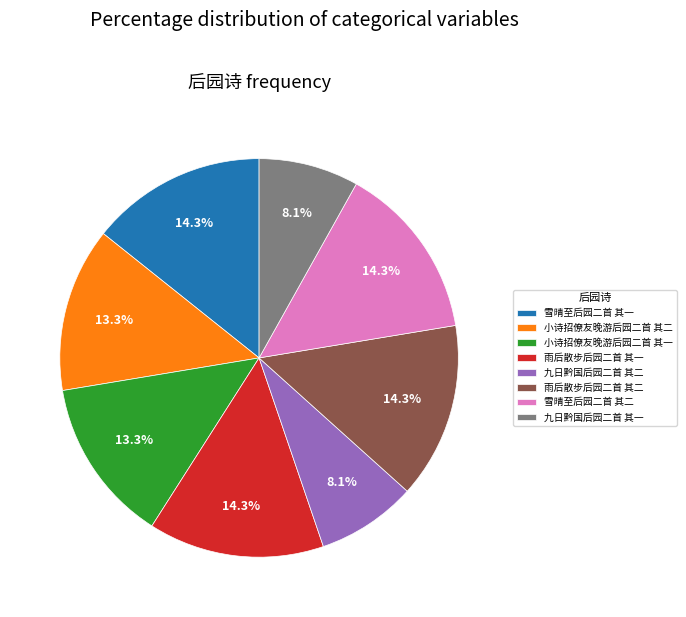

To the nearest percent, what is the combined percentage of 雨后散步后园二首 其二 and 九日黔国后园二首 其二?

22%